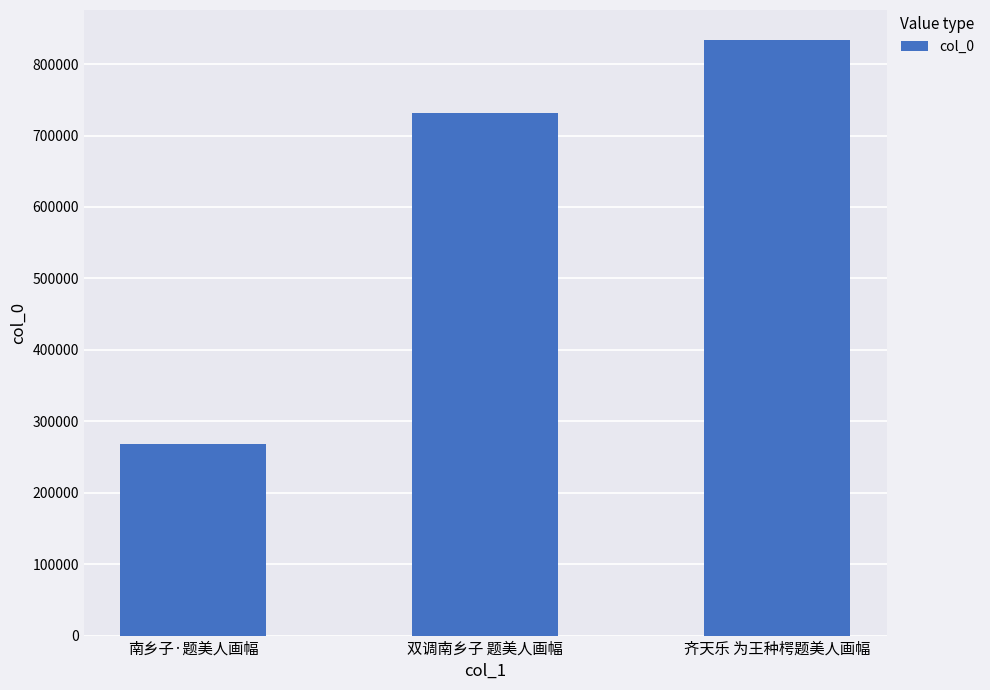

How many bars are there in total?

3